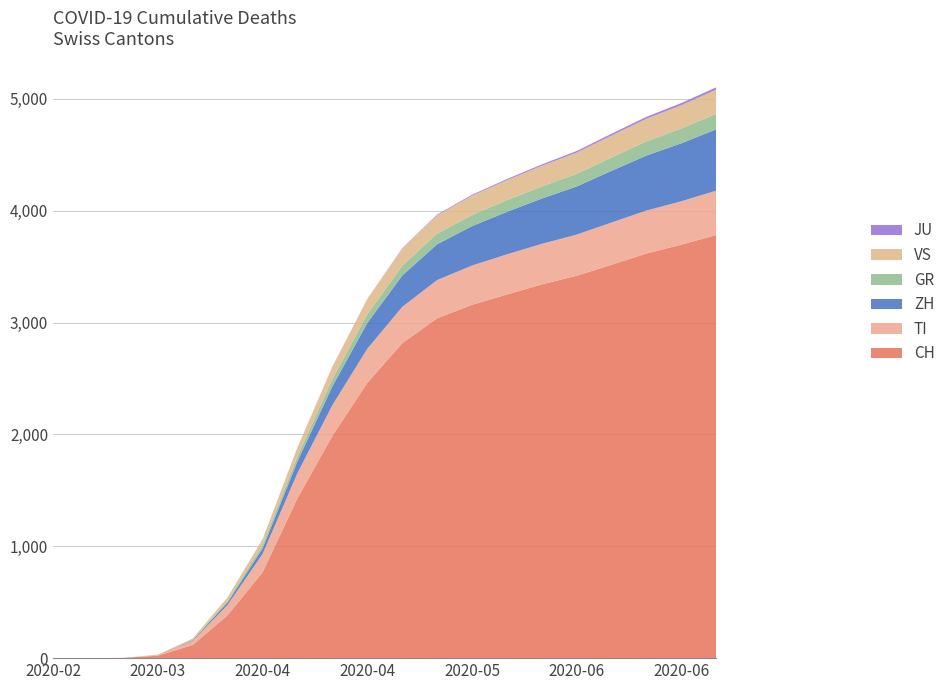

Reading left to right, transcribe all the data shown in this chart.

CH: 0=0	1=0	2=2	3=22	4=118	5=384	6=767	7=1430	8=1987	9=2461	10=2815	11=3038	12=3159	13=3251	14=3341	15=3419	16=3517	17=3618	18=3697	19=3783
TI: 0=0	1=0	2=0	3=6	4=37	5=93	6=165	7=225	8=275	9=305	10=325	11=342	12=351	13=359	14=363	15=368	16=378	17=384	18=388	19=397
ZH: 0=0	1=0	2=0	3=1	4=6	5=22	6=48	7=105	8=168	9=230	10=280	11=320	12=352	13=380	14=405	15=430	16=462	17=492	18=518	19=548
GR: 0=0	1=0	2=0	3=0	4=4	5=15	6=30	7=45	8=65	9=78	10=88	11=95	12=100	13=104	14=108	15=113	16=120	17=127	18=133	19=140
VS: 0=0	1=0	2=0	3=2	4=11	5=31	6=53	7=80	8=110	9=135	10=152	11=165	12=173	13=179	14=185	15=190	16=196	17=202	18=208	19=215
JU: 0=0	1=0	2=0	3=0	4=0	5=0	6=0	7=0	8=1	9=2	10=4	11=6	12=8	13=10	14=12	15=14	16=16	17=17	18=19	19=21